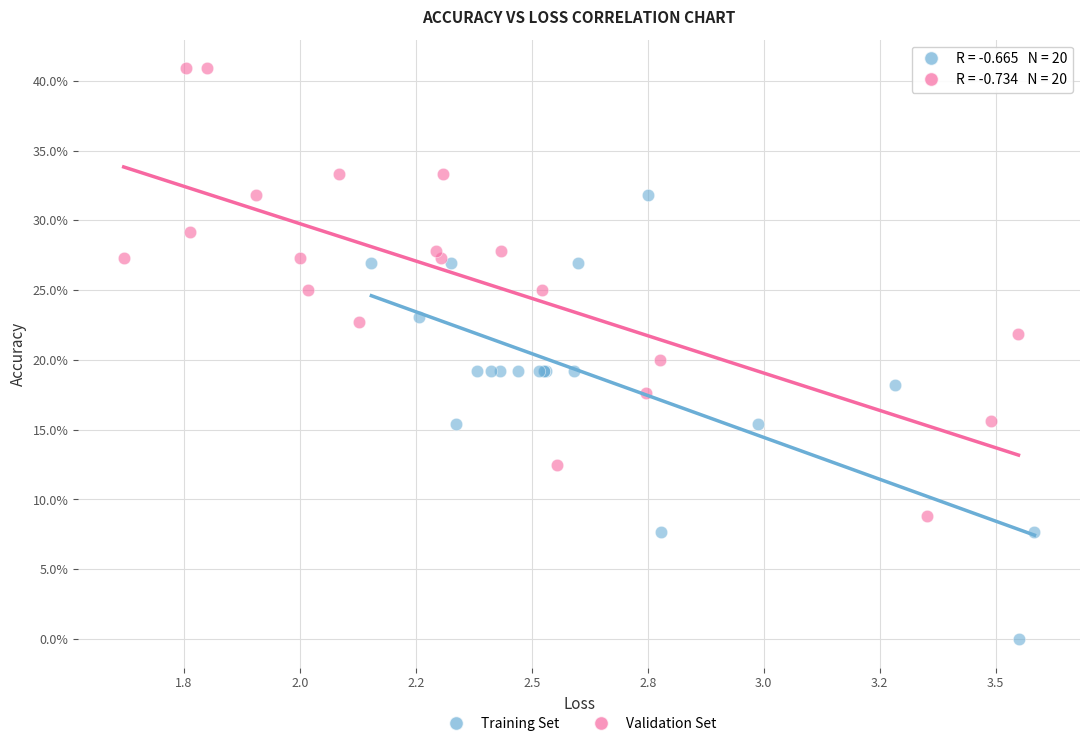

What are all the series names shown in the legend?

Training Set, Validation Set